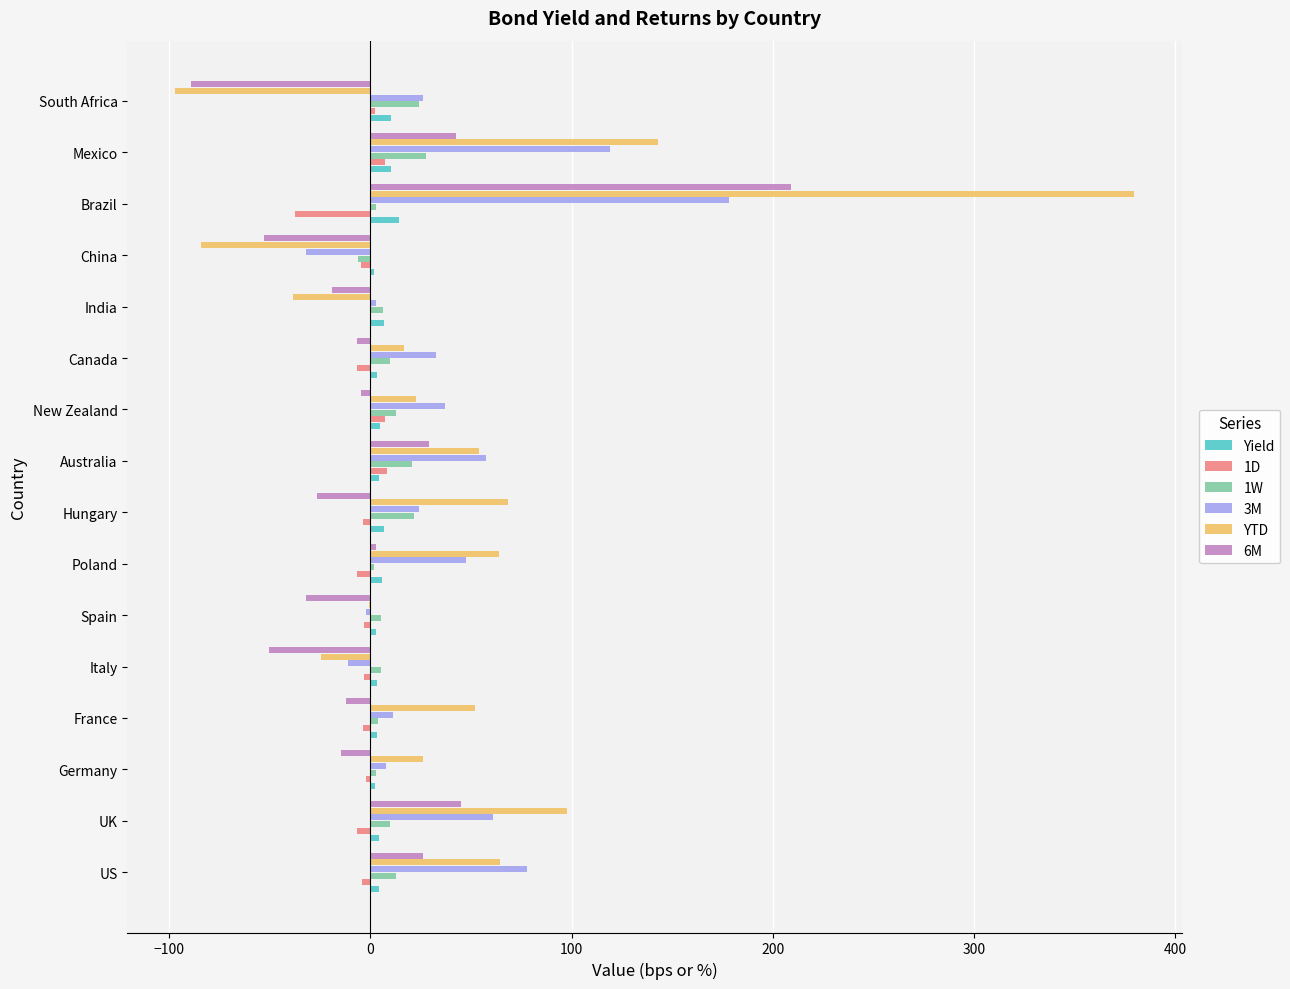

Which series changed the most between India and China?

YTD